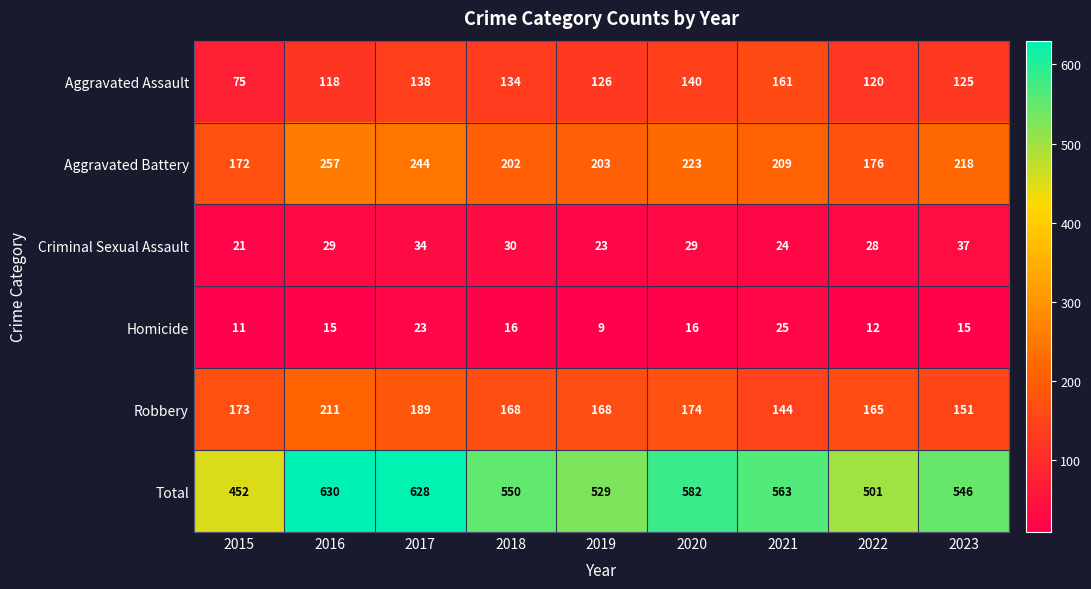

List the series in order of their peak value, highest first.

Total, Aggravated Battery, Robbery, Aggravated Assault, Criminal Sexual Assault, Homicide